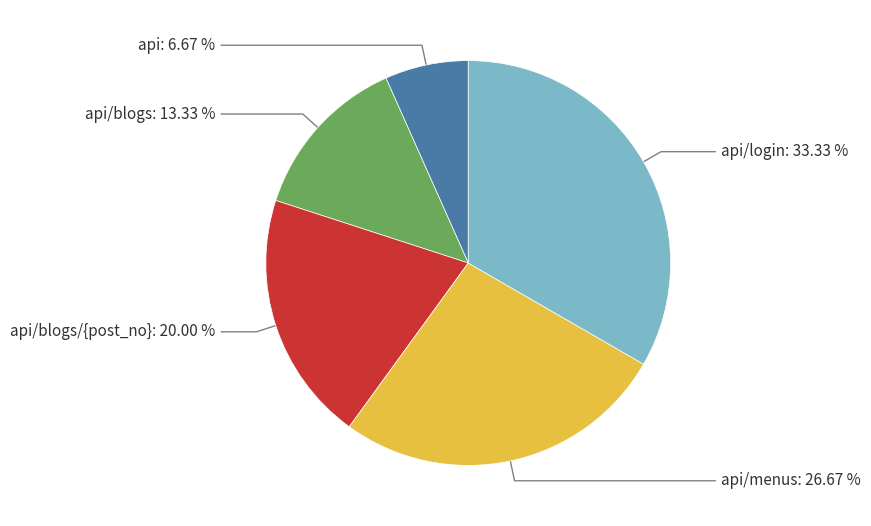

Which category has the biggest portion of the pie?

api/login